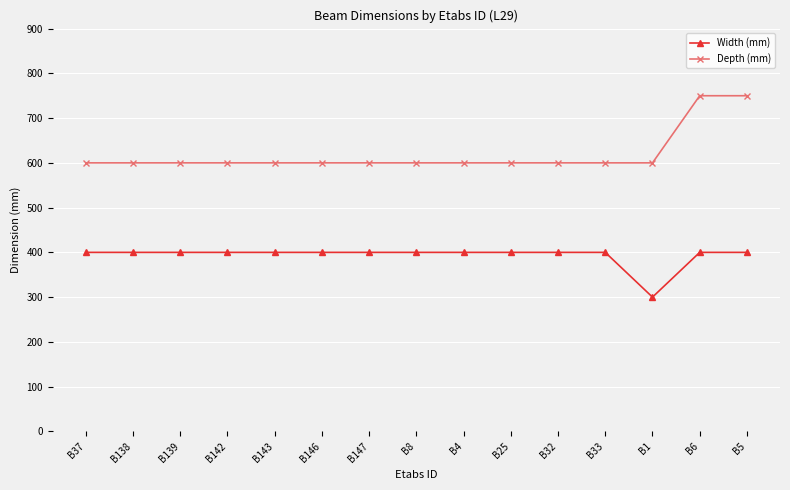

What is the label of the 11th point from the right?

B143